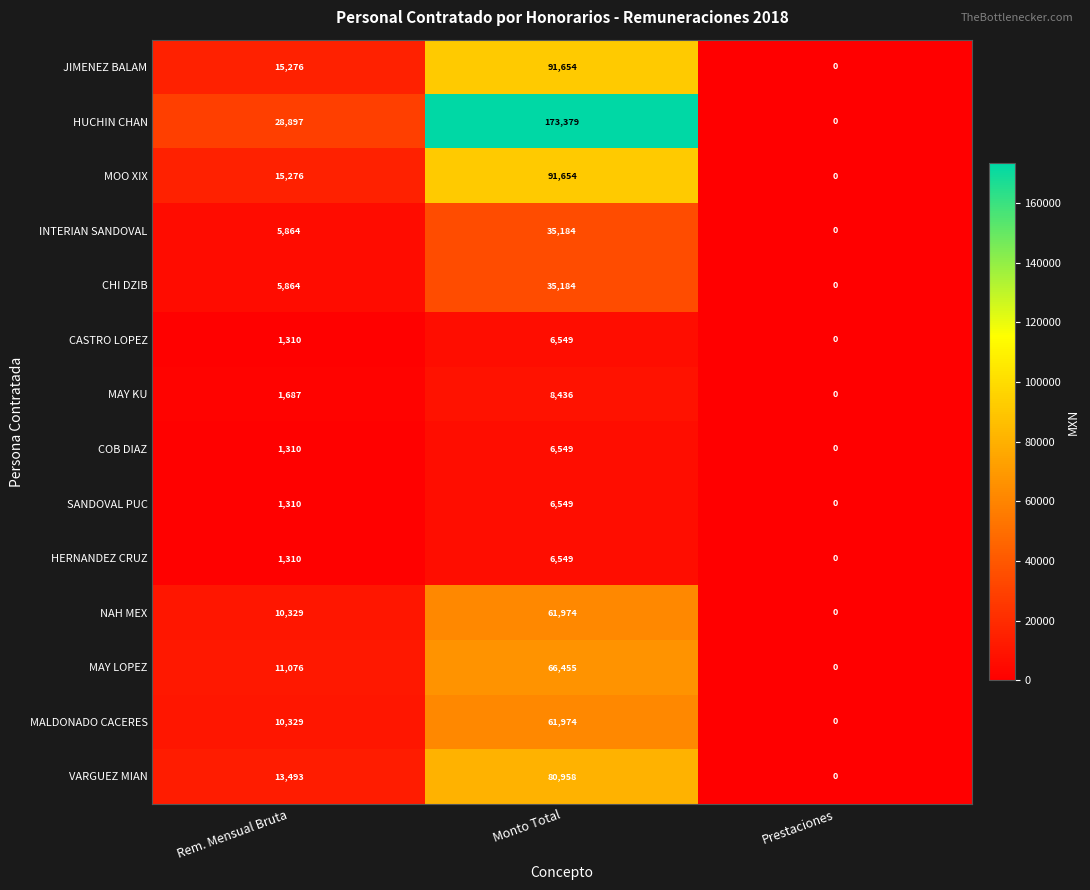

Where is HERNANDEZ CRUZ nearest to the value 3274?

Rem. Mensual Bruta